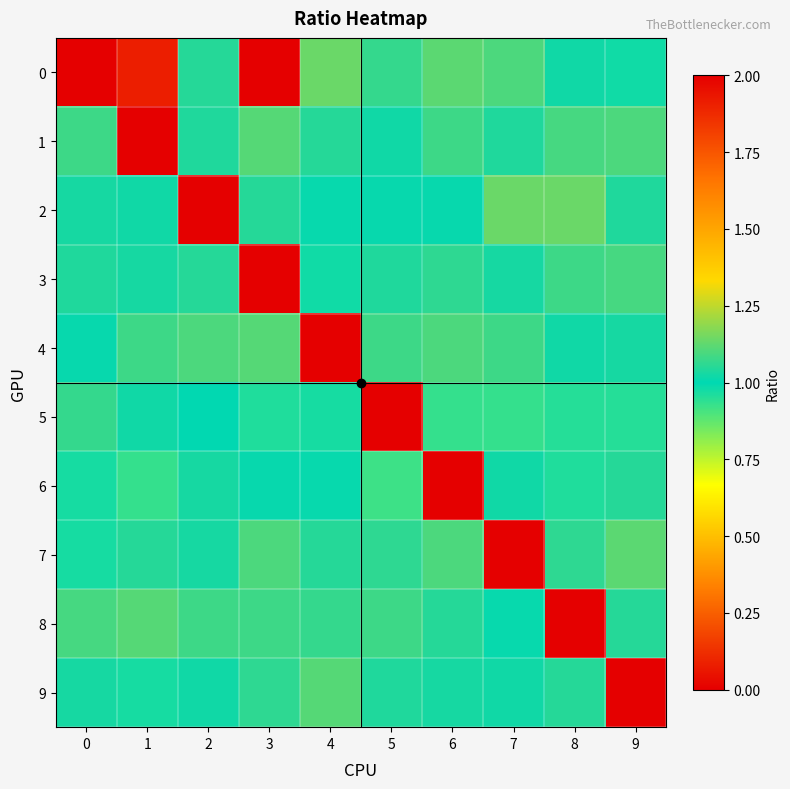

Which series changed the most between 2 and 7?

2